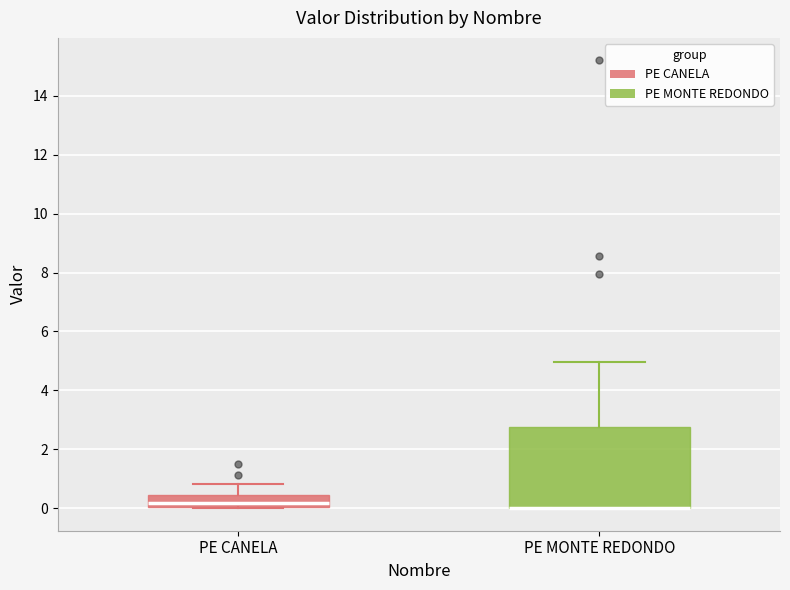

Reading left to right, transcribe this box plot: for each box, give where its median line is, the range the box spans, and where its two whiskers end, as read against the y-axis. The values are not printed on the chart, so give them approximately, as read against the axis.

PE CANELA: median 0.2, box 0.0 to 0.4, whiskers 0.0 to 0.8
PE MONTE REDONDO: median 0.0 (drawn on the box's lower edge), box 0.0 to 2.8, whiskers 0.0 to 5.0